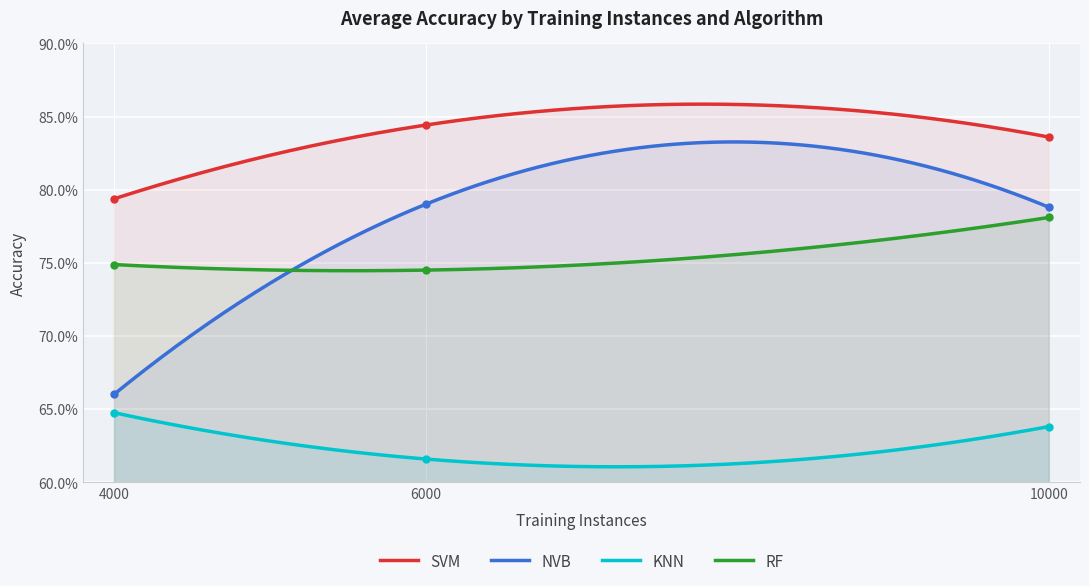

Rank the categories by SVM value from highest to lowest.

6000, 10000, 4000